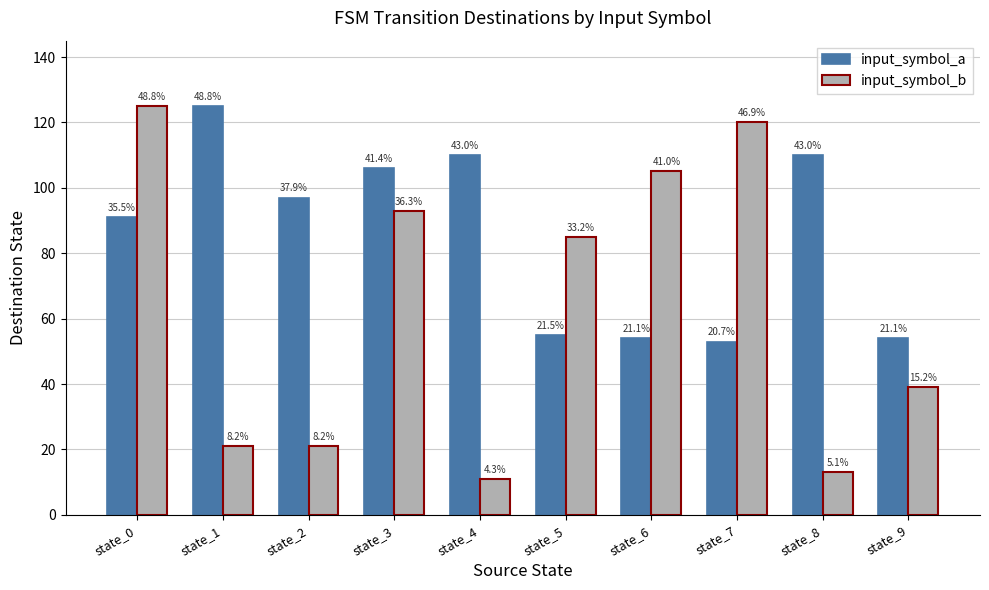

At state_8, list the series in order from smallest to largest.

input_symbol_b, input_symbol_a